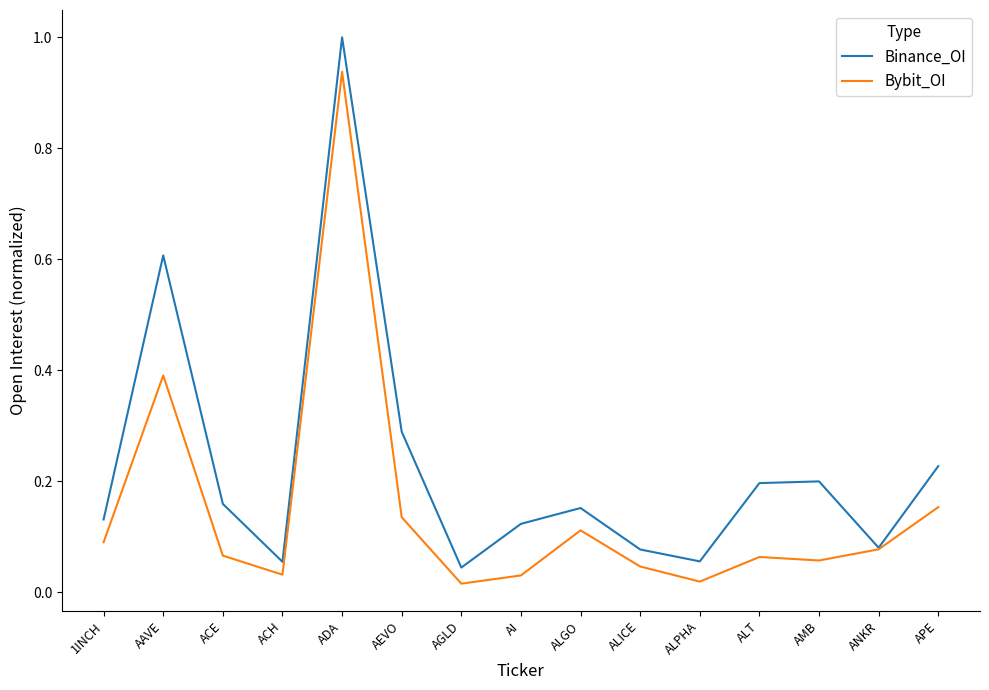

At which category does the chart reach its peak across all series?

ADA